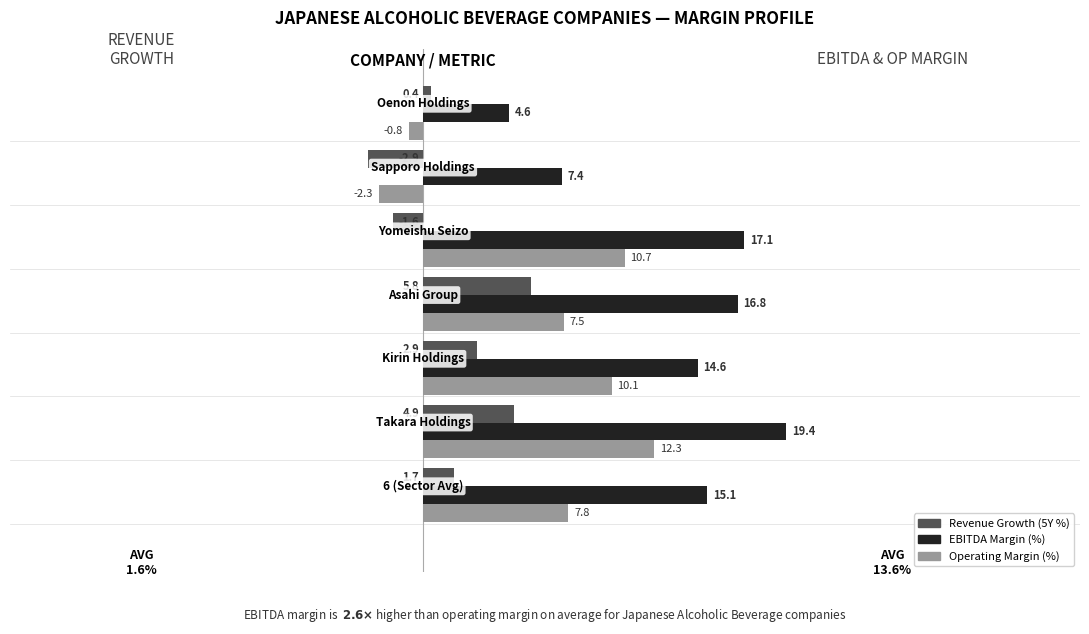

What is the lowest value of the EBITDA Margin (%) series?

4.6